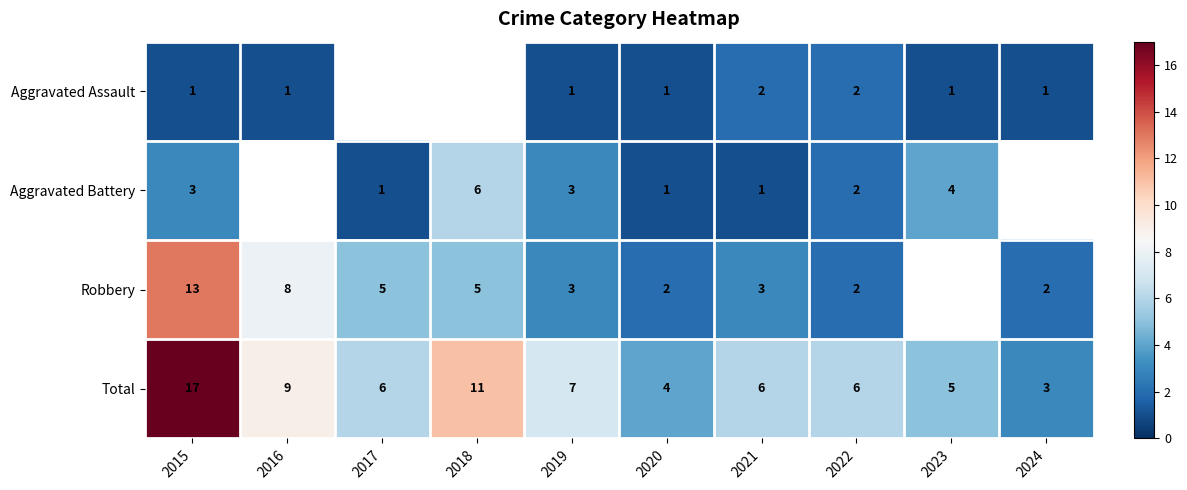

At which label does Total reach its peak?

2015